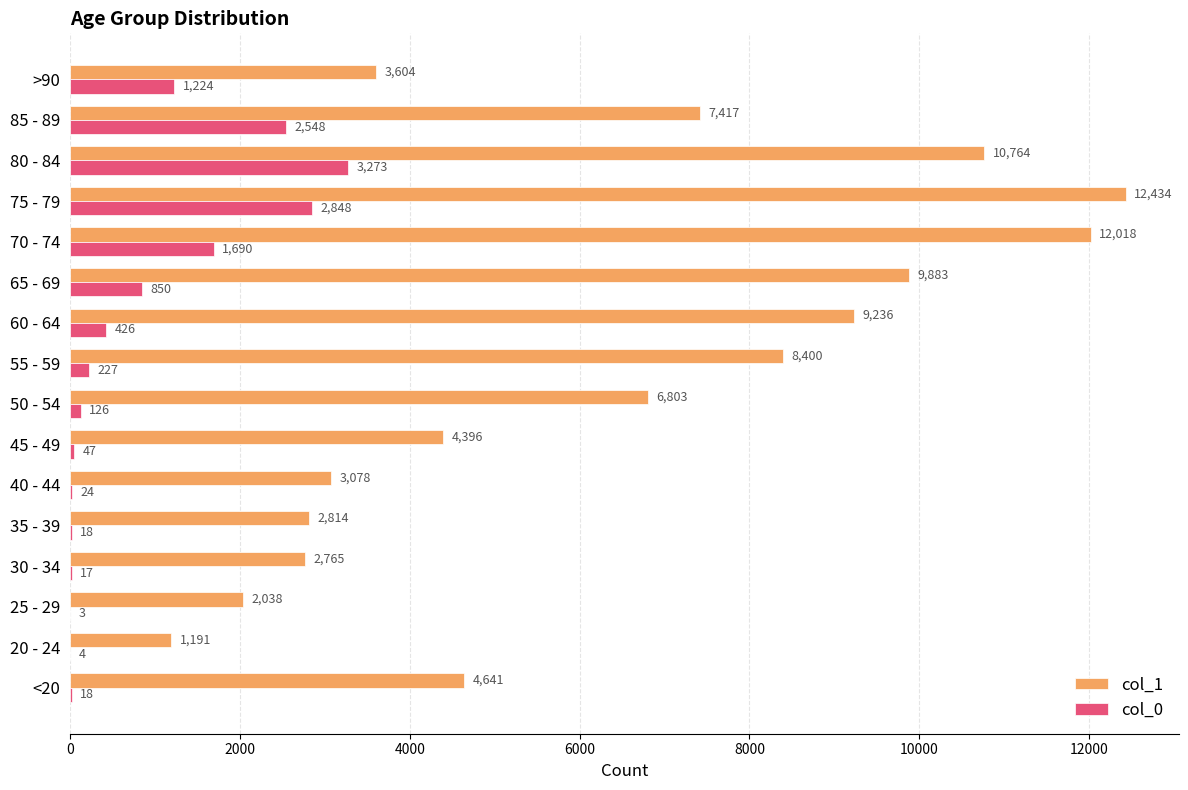

What is the total value across all series at 45 - 49?

4443